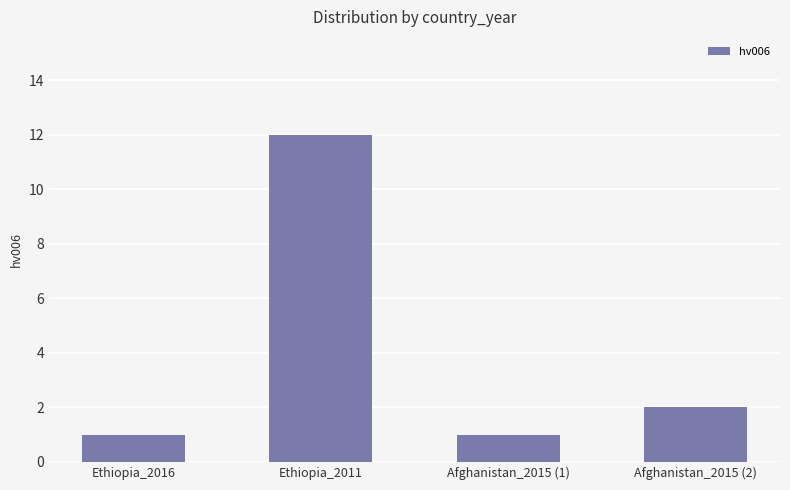

The chart shows a value of 2 at Ethiopia_2016. True or false?

False